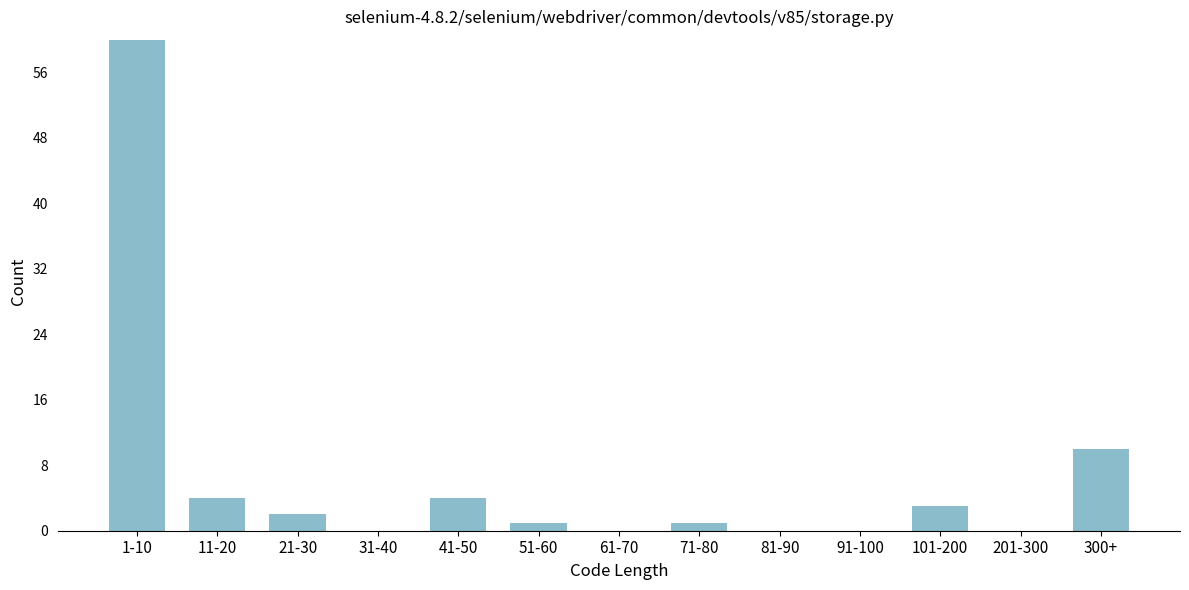

Reading left to right, transcribe all the data shown in this chart.

1-10=60	11-20=4	21-30=2	31-40=0	41-50=4	51-60=1	61-70=0	71-80=1	81-90=0	91-100=0	101-200=3	201-300=0	300+=10